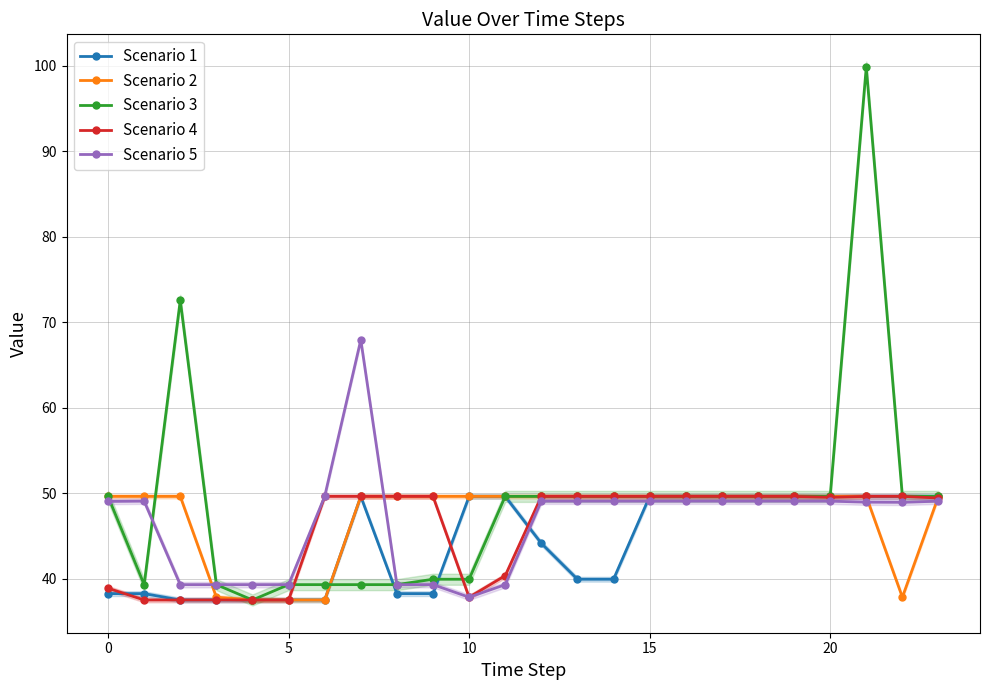

True or false: Scenario 3 has more than 1 points higher than both neighbors.

True